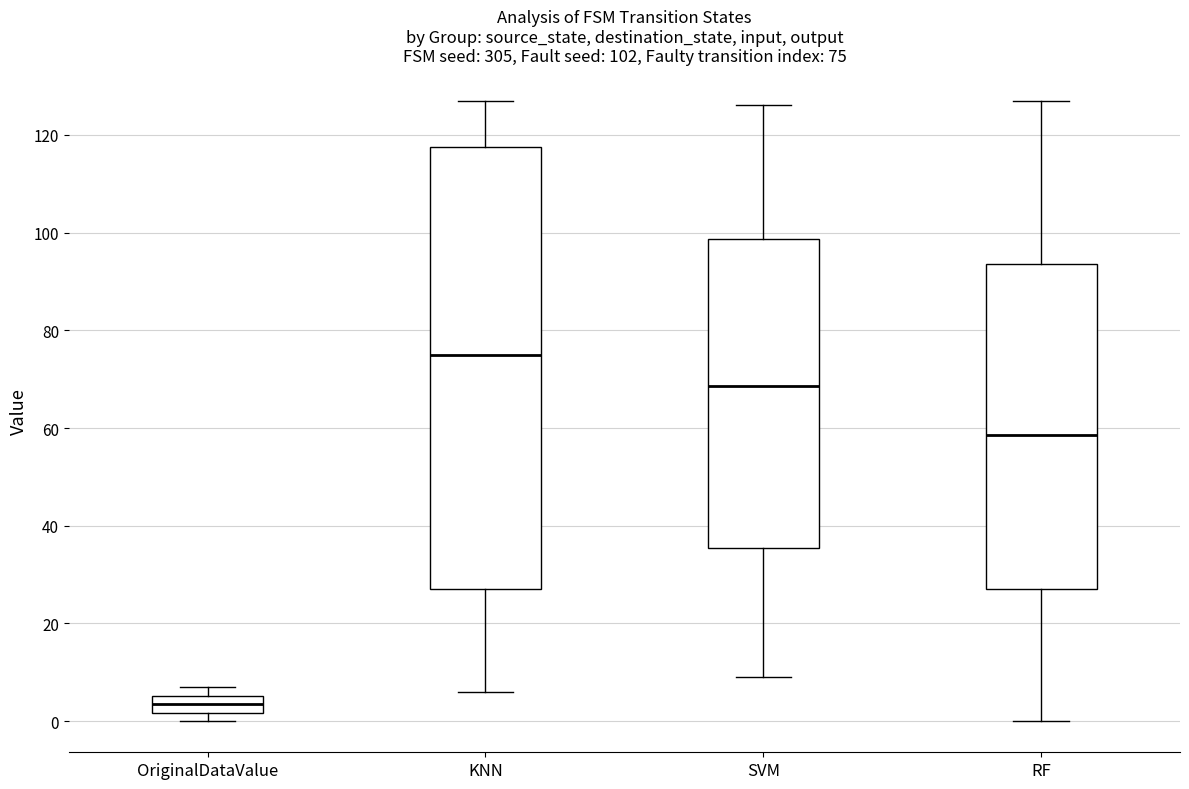

Comparing the boxes themselves (not the whiskers), which one is the tallest?

KNN